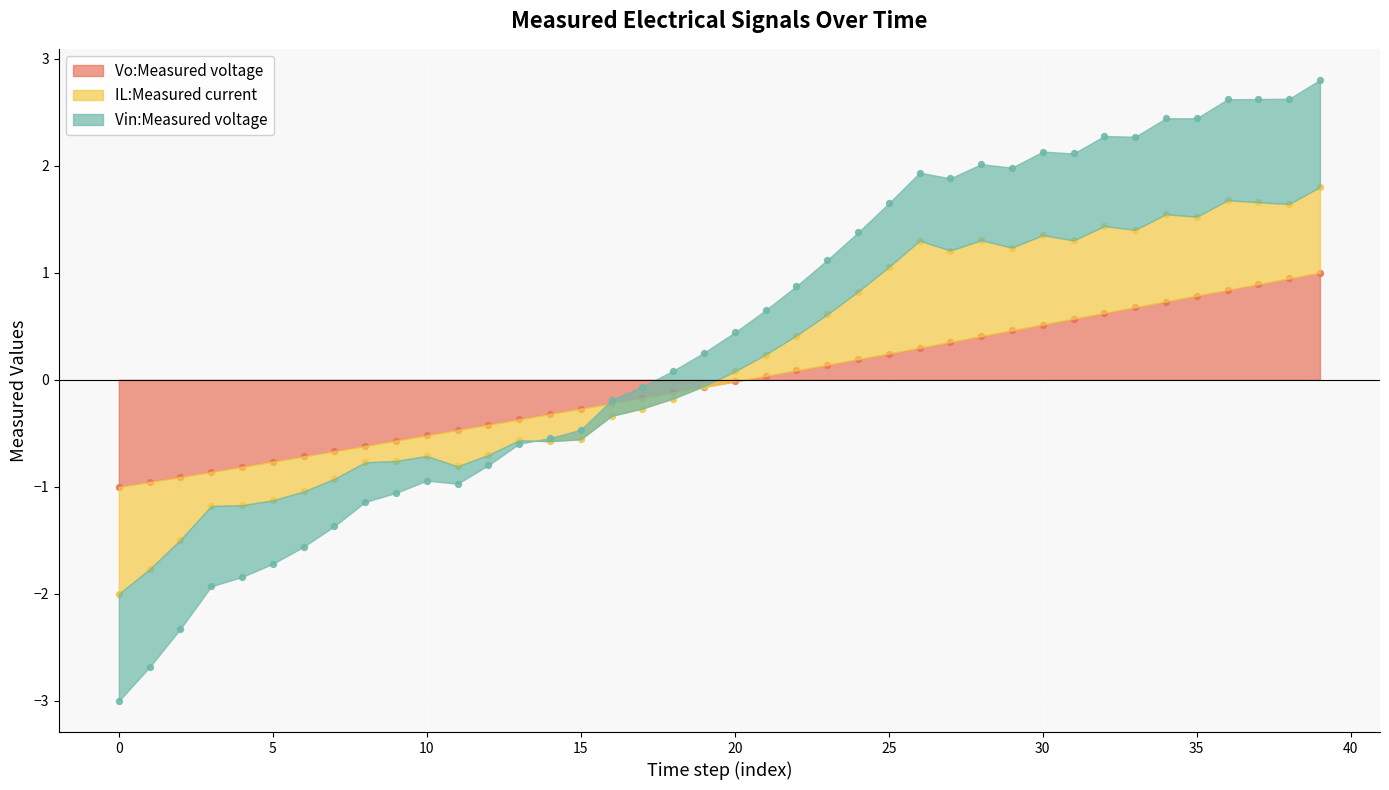

Which series contains the lowest Y value?

Vin:Measured voltage